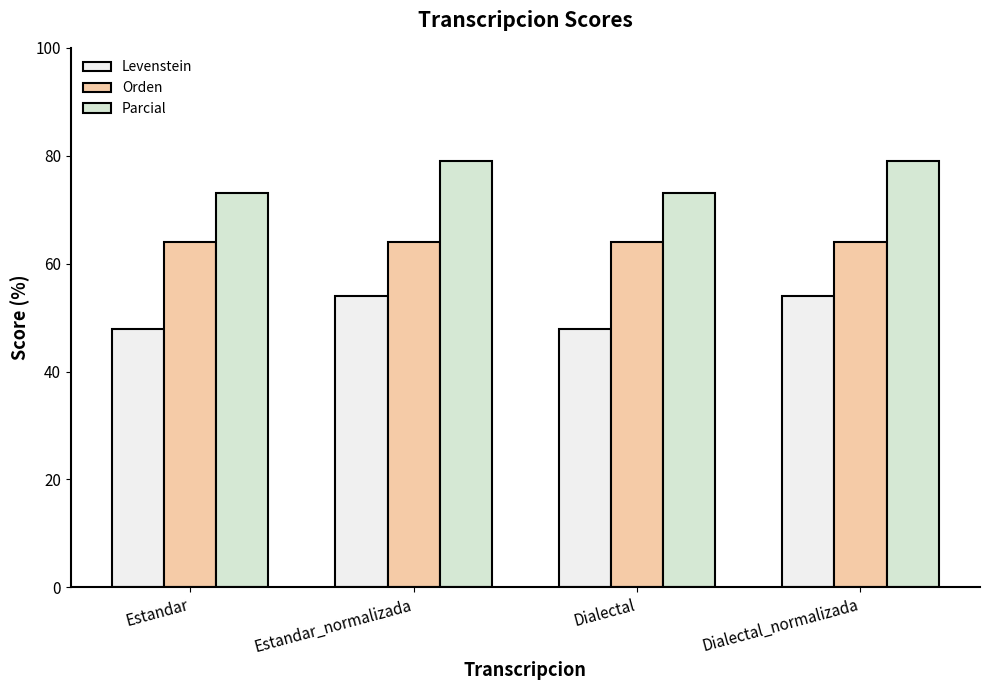

How many bars are there in each group?

3